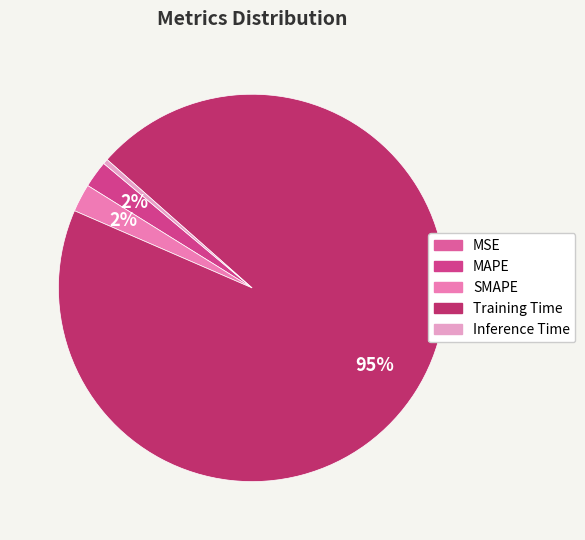

To the nearest percent, what is the average slice percentage?

20%